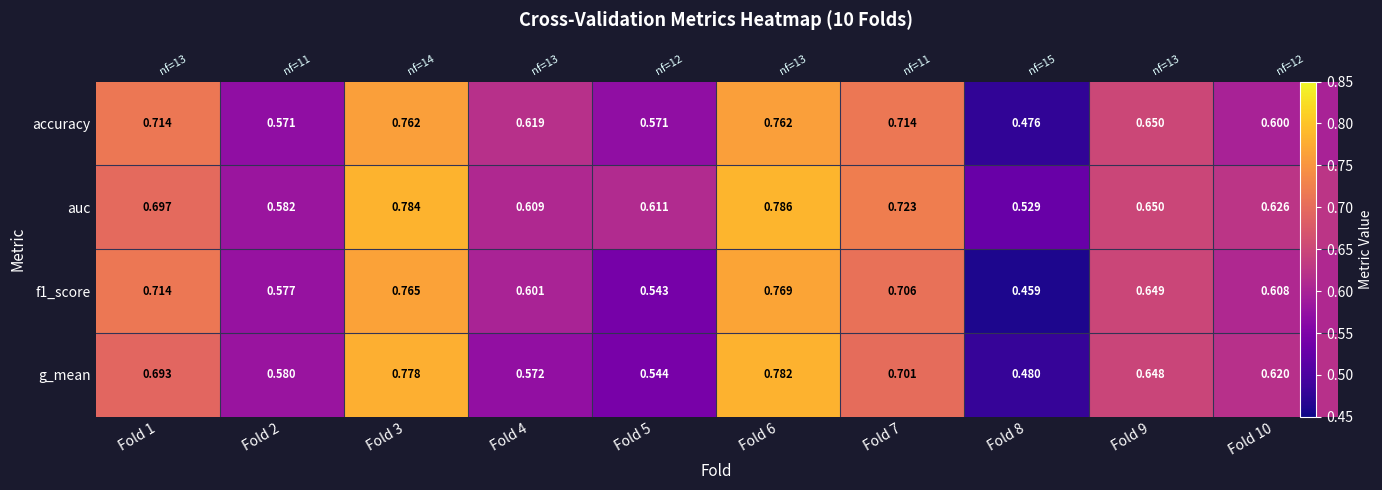

What value does the g_mean series have at Fold 4?

0.6